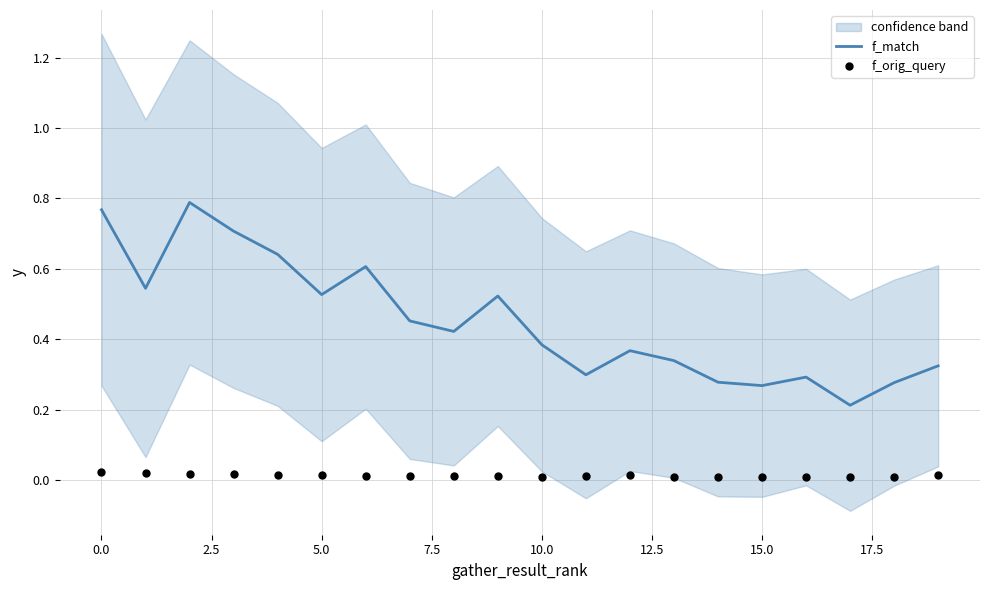

Which series has the largest Y range (max minus min)?

f_match